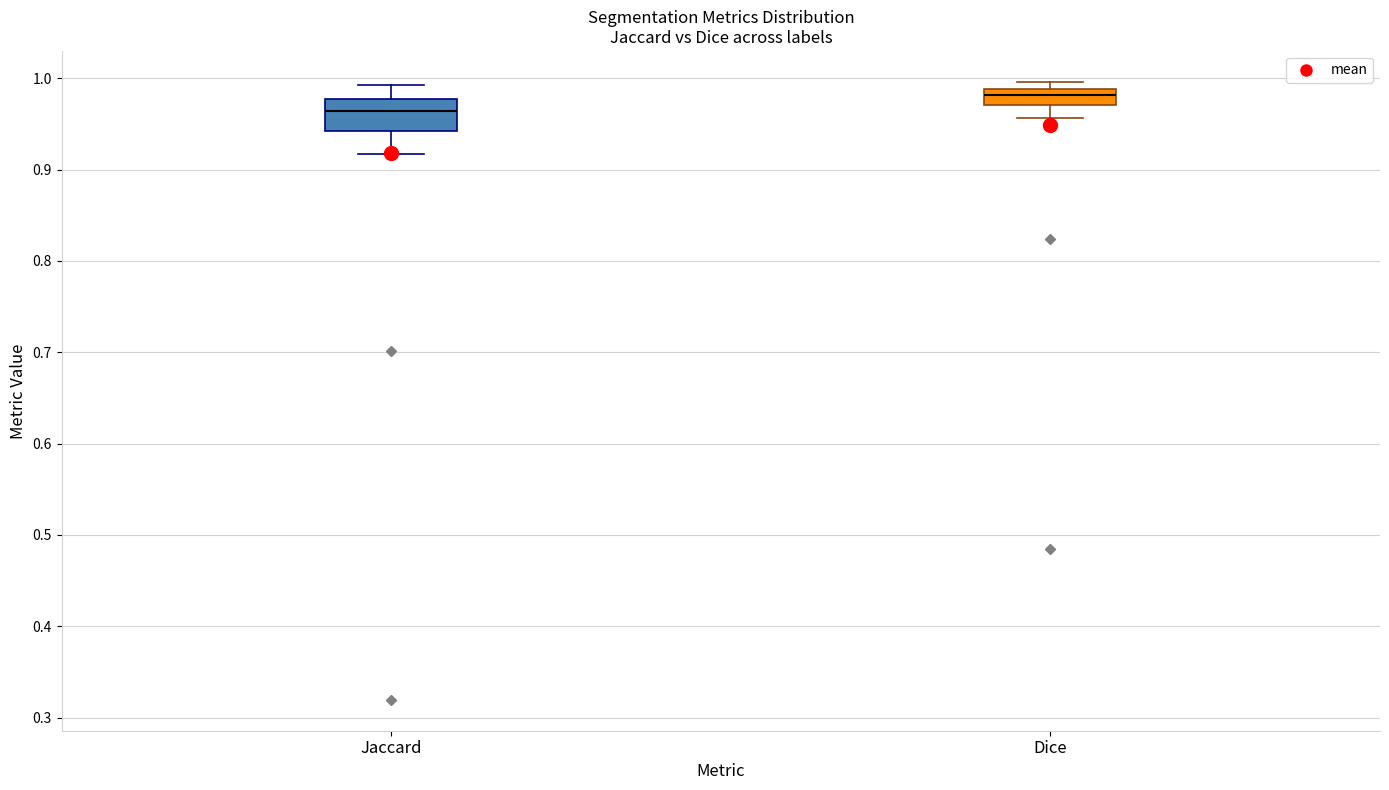

Which box's median line is the highest?

Dice